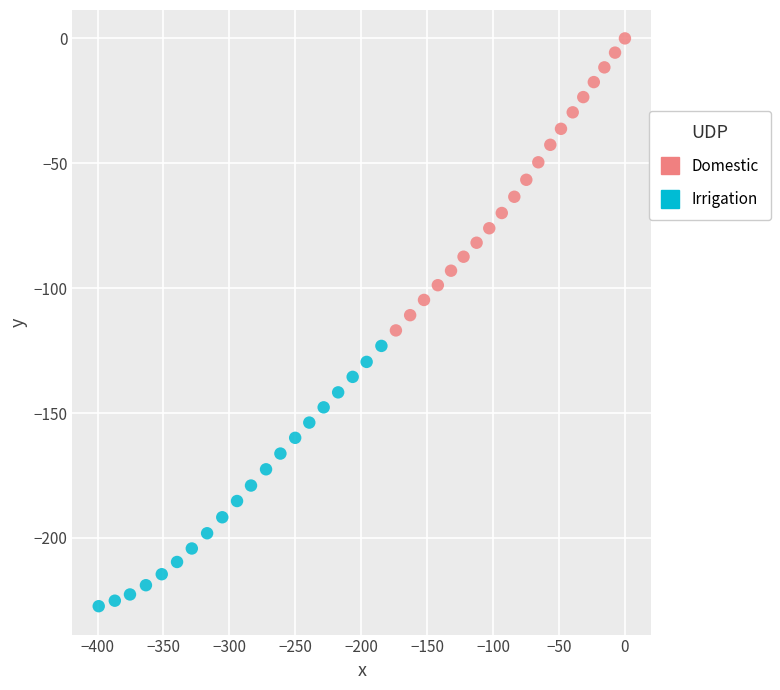

What are all the series names shown in the legend?

Domestic, Irrigation